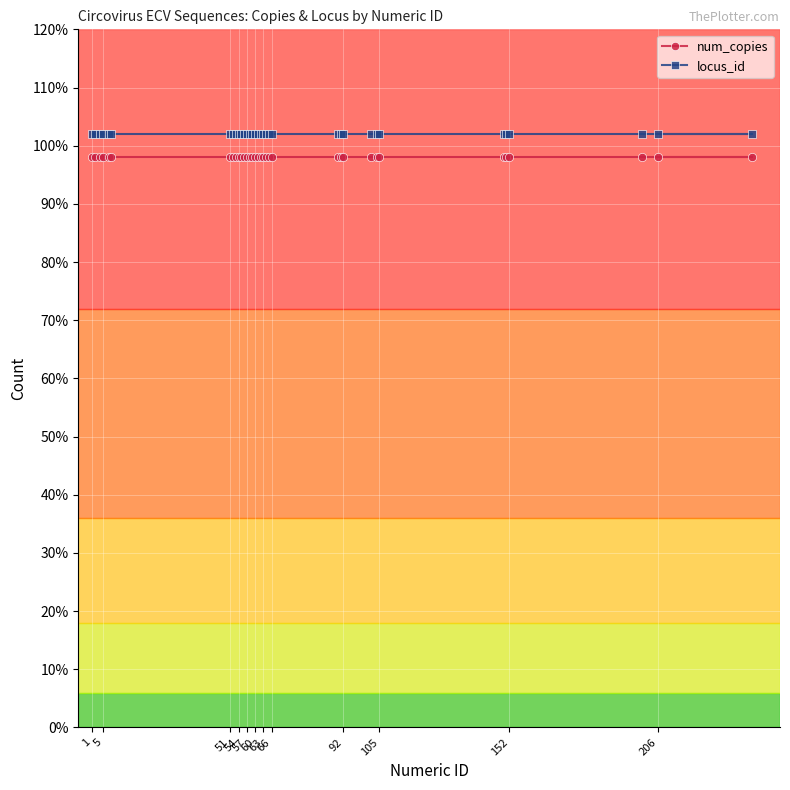

The locus_id series shows 0.4 at 13. True or false?

False